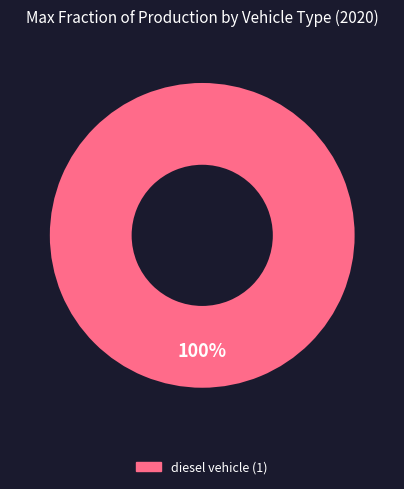

Is there a majority slice in this chart?

Yes